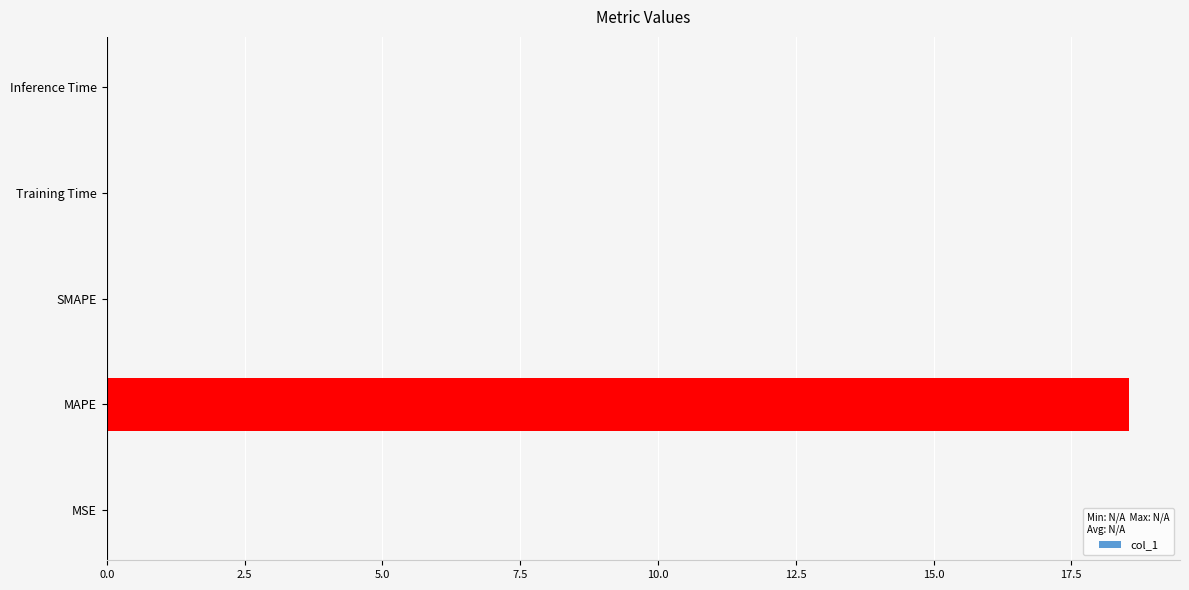

What is the maximum value shown in the chart?

18.5